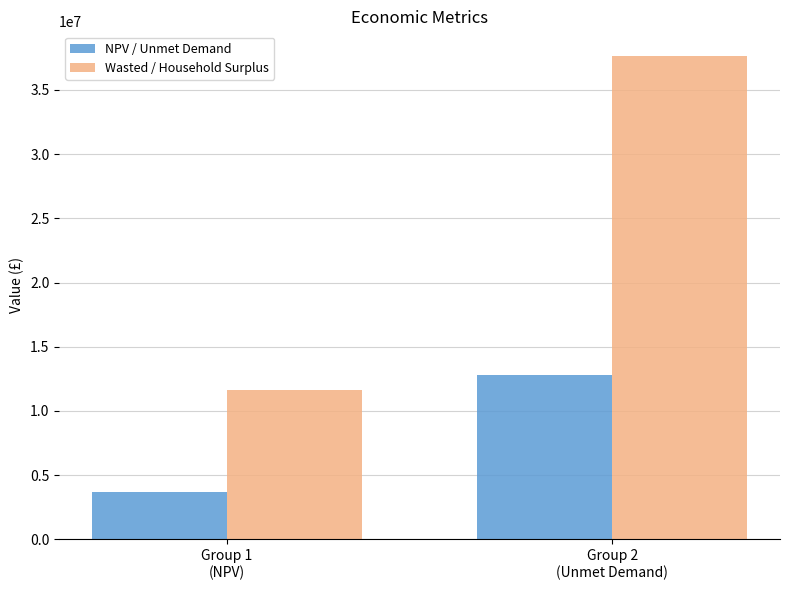

Count the number of categories in the chart.

2